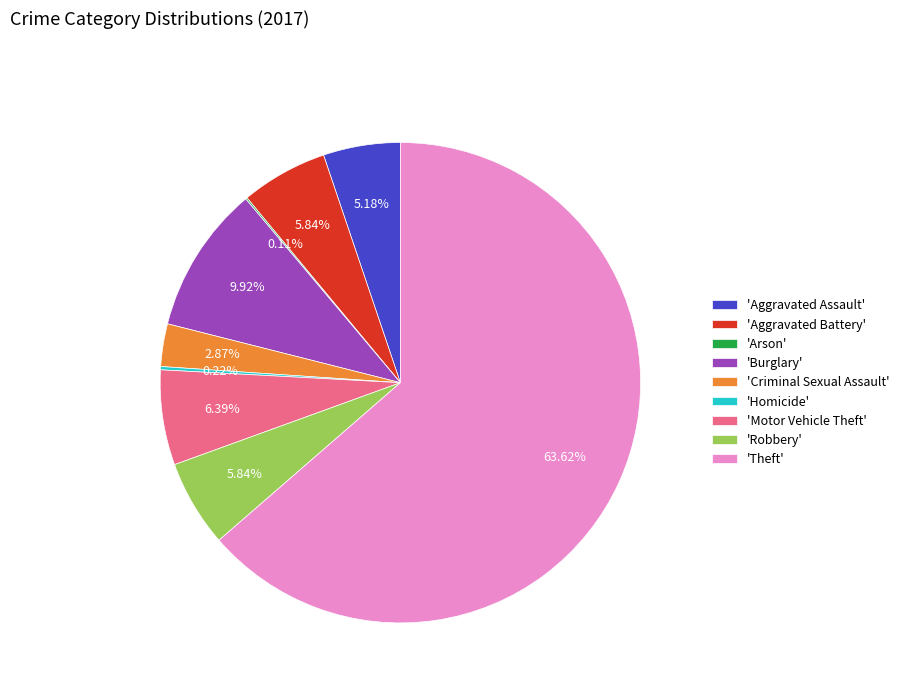

Which has a higher value, 'Aggravated Assault' or 'Motor Vehicle Theft'?

'Motor Vehicle Theft'